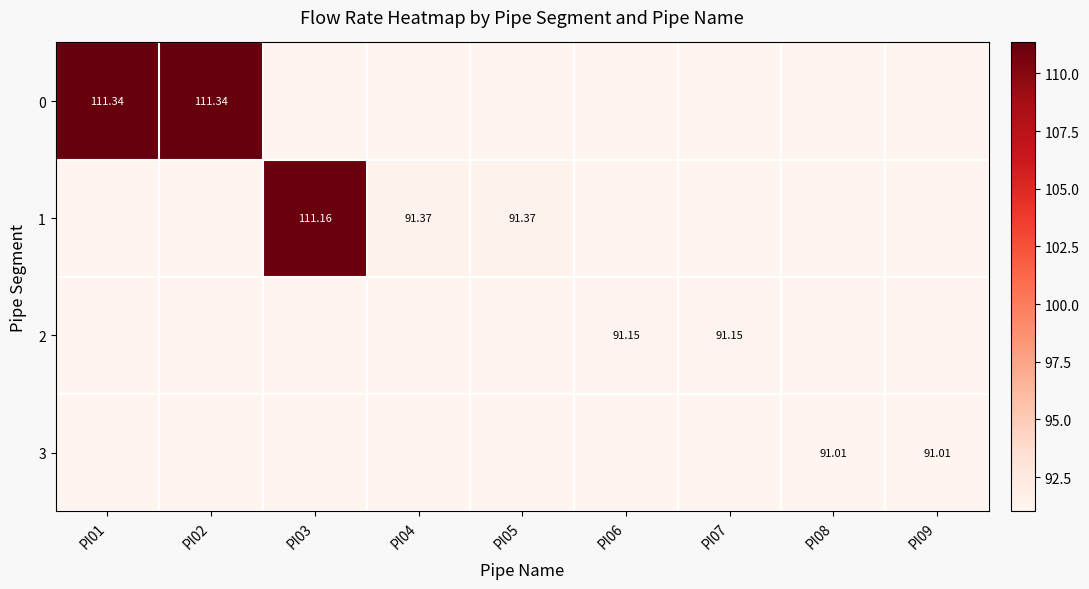

Rank the series at PI02 from highest to lowest value.

0, 1, 2, 3